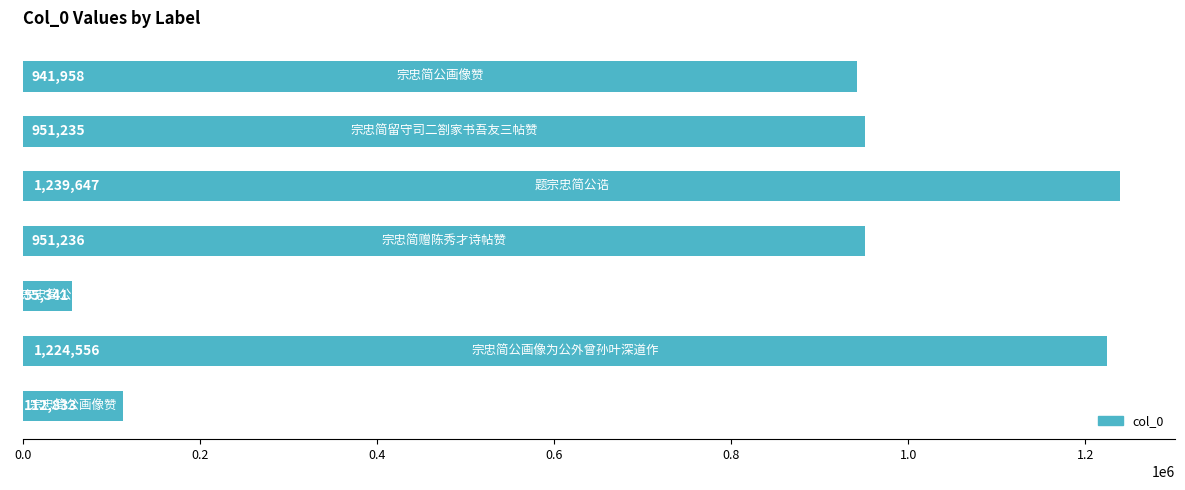

How many data points are less than 951235?

3